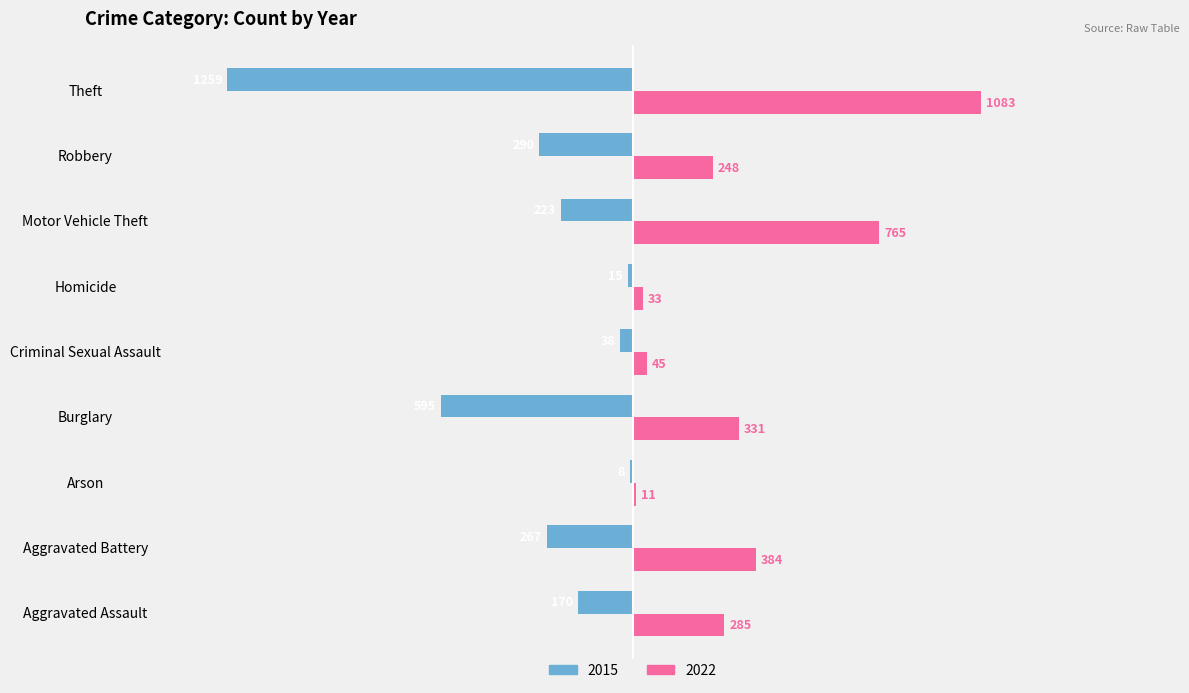

What is the sum of all 2022 values?

3185